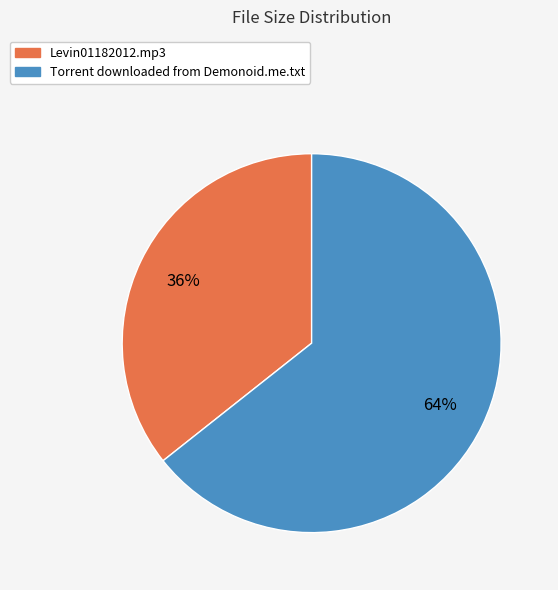

To the nearest percent, what is the average slice percentage?

50%